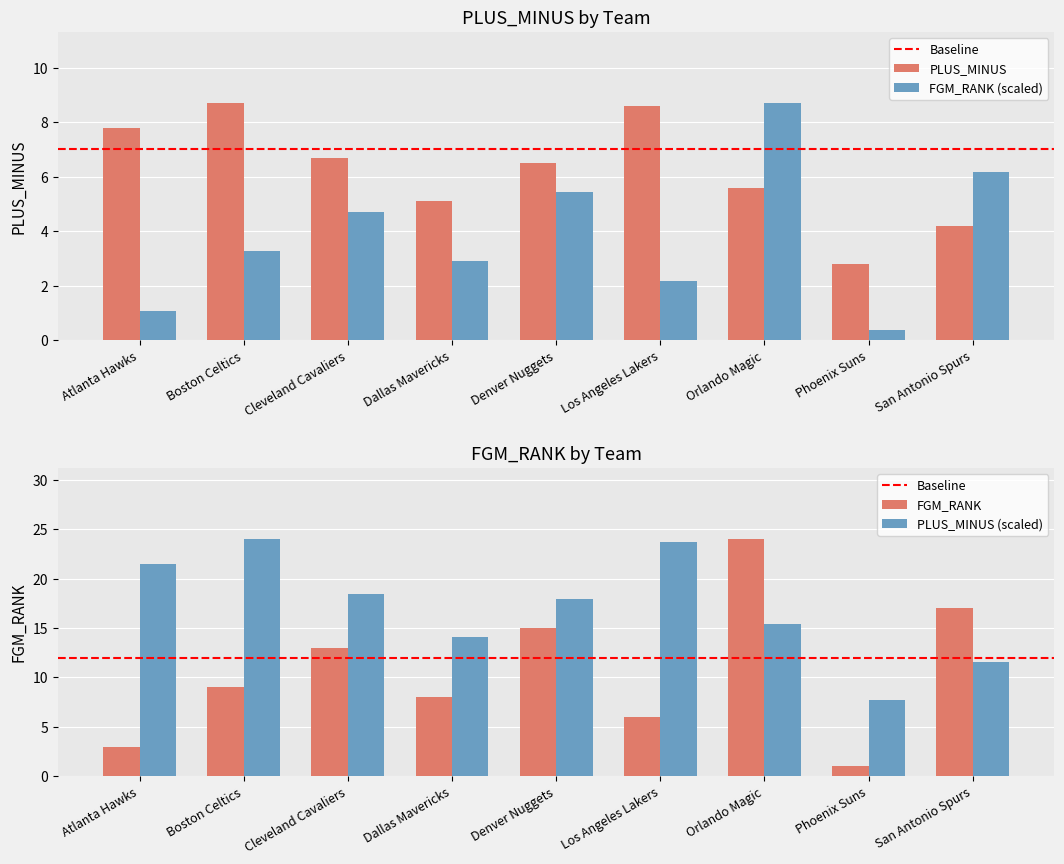

Is the value of FGM_RANK at Orlando Magic greater than the value of PLUS_MINUS at Cleveland Cavaliers?

Yes